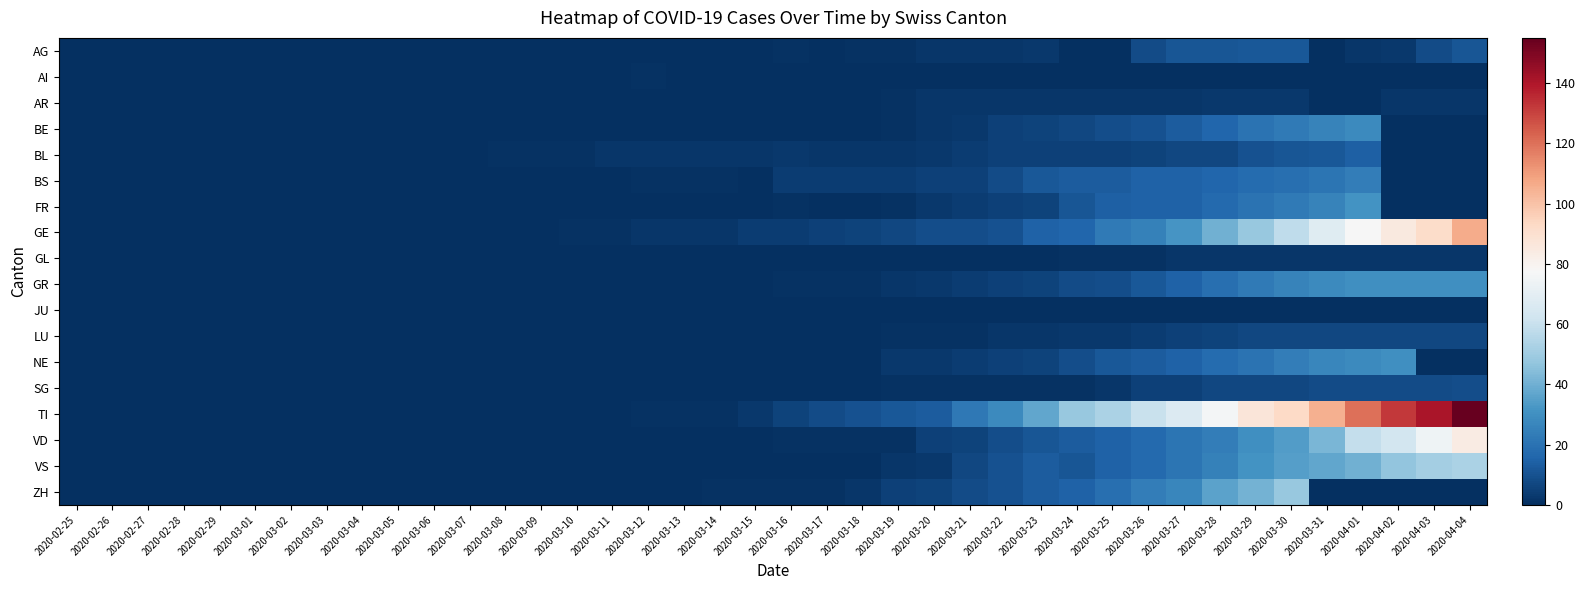

Which has a higher value, 2020-03-19 or 2020-02-26?

2020-03-19